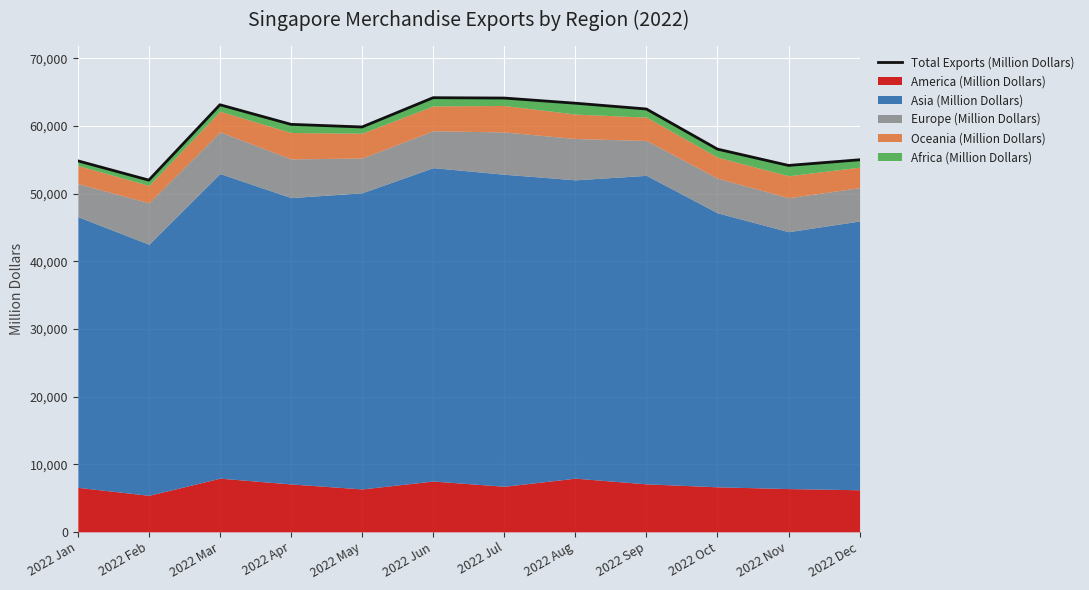

At which category does the data reach its first local peak?

2022 Mar